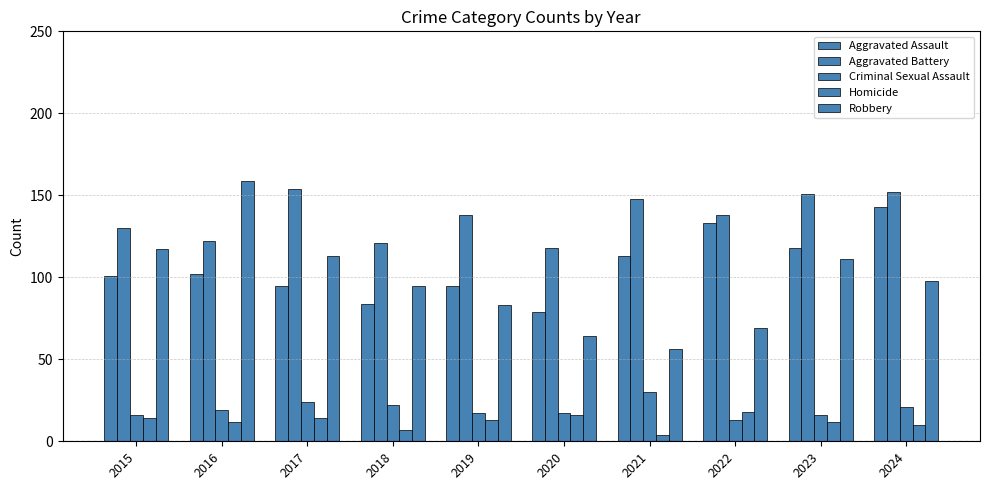

Which series has the largest range (max minus min)?

Robbery